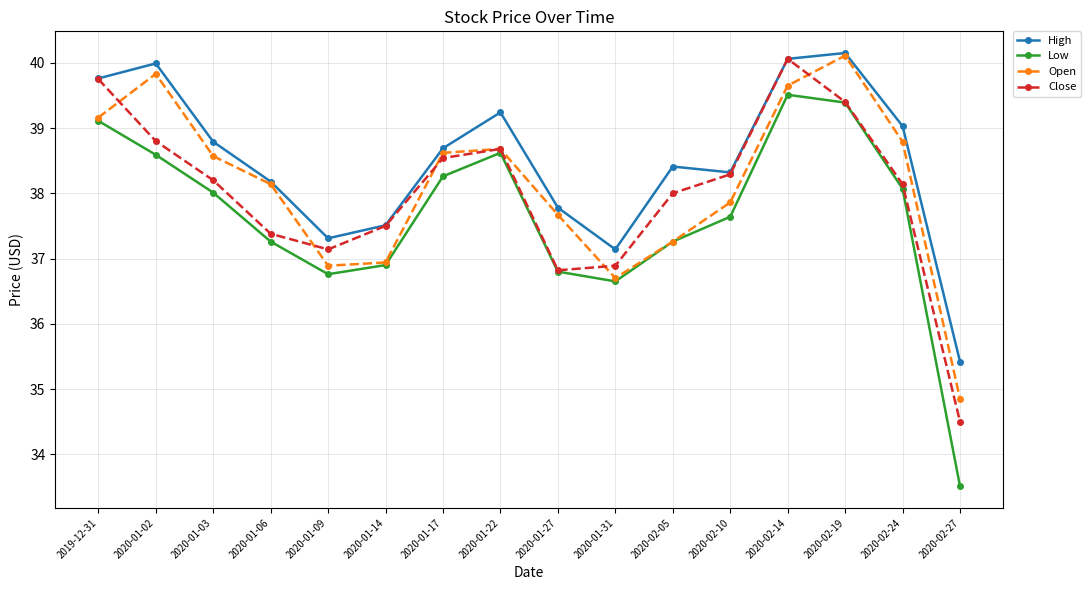

What is the sum of the Close values at 2020-01-03 and 2020-01-27?

75.0